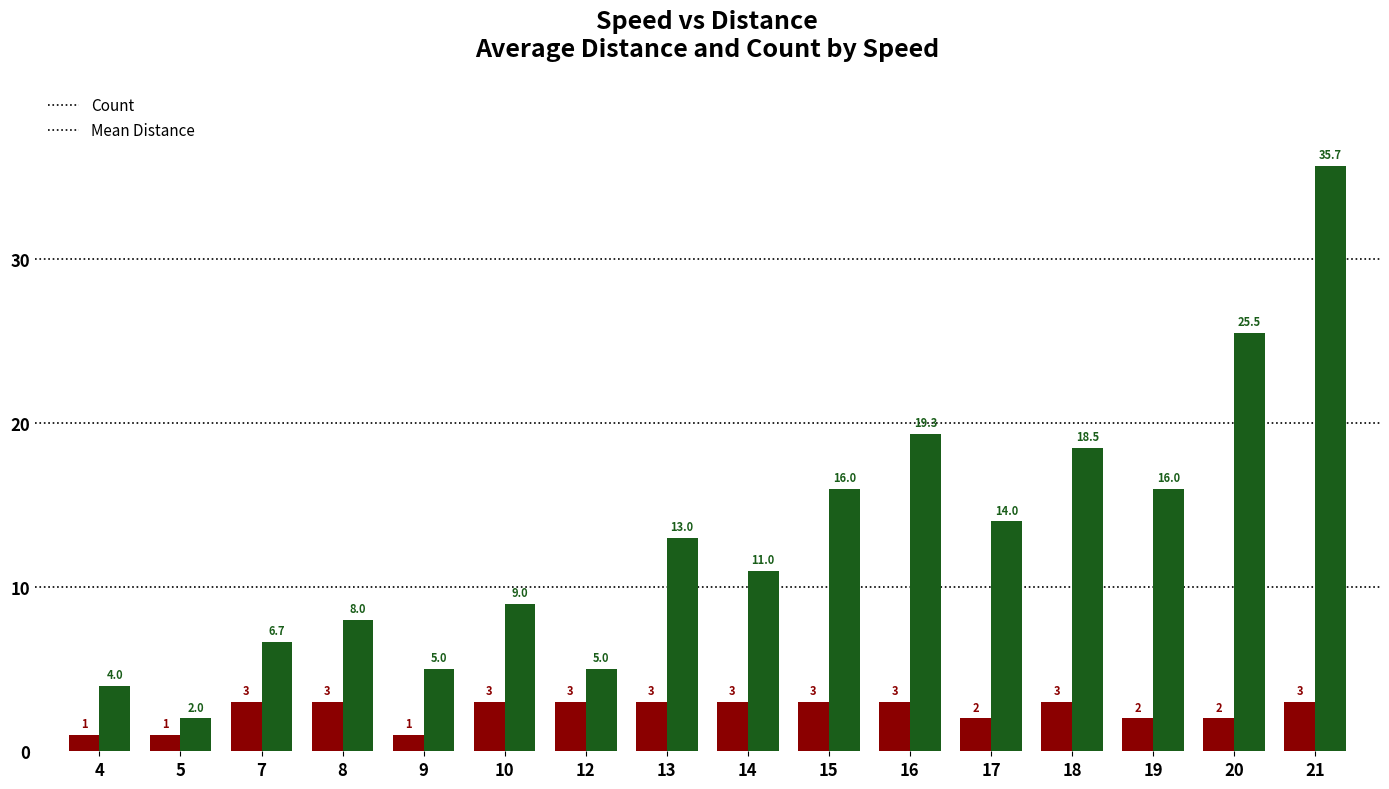

Which series has the widest spread of values?

Mean Distance